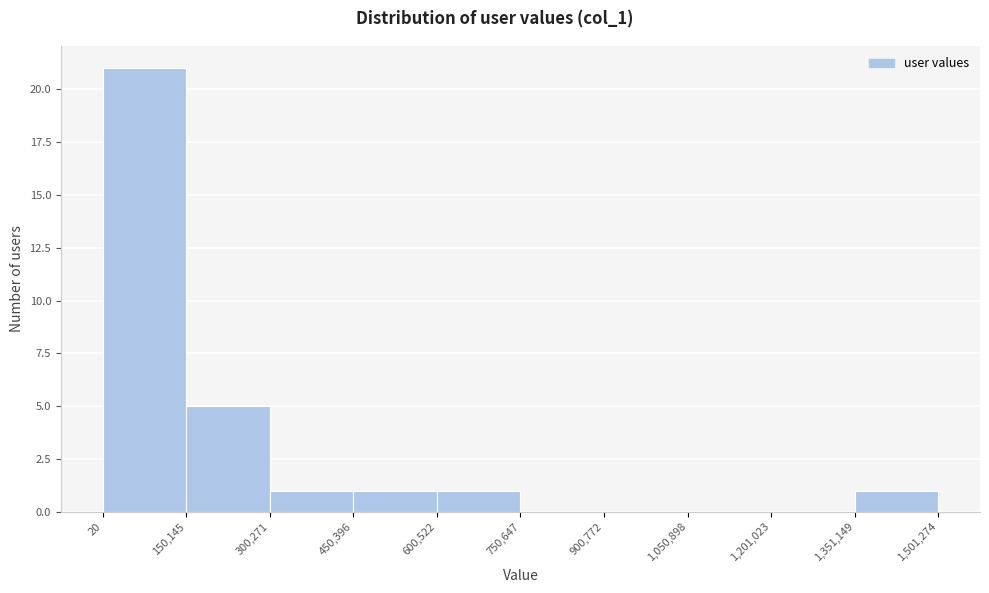

Reading left to right, transcribe this chart: for each bar, give the range it covers on the x-axis and its height. The values are not printed on the chart, so give them approximately, as read against the axis.

20 to 150,145: 21
150,145 to 300,271: 5
300,271 to 450,396: 1
450,396 to 600,522: 1
600,522 to 750,647: 1
750,647 to 900,772: 0
900,772 to 1,050,898: 0
1,050,898 to 1,201,023: 0
1,201,023 to 1,351,149: 0
1,351,149 to 1,501,274: 1